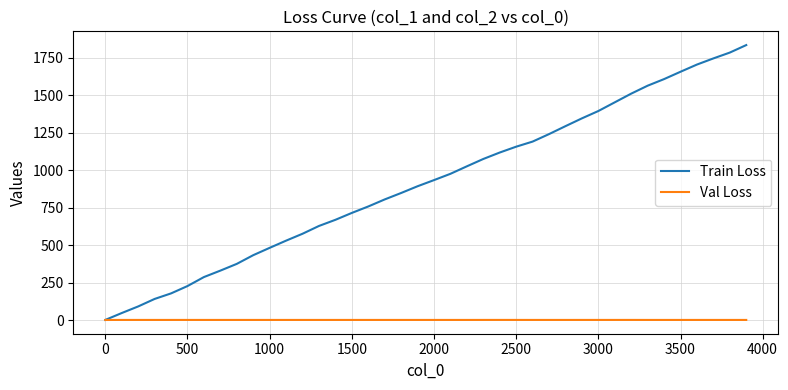

List the series in order of their peak value, highest first.

Train Loss, Val Loss